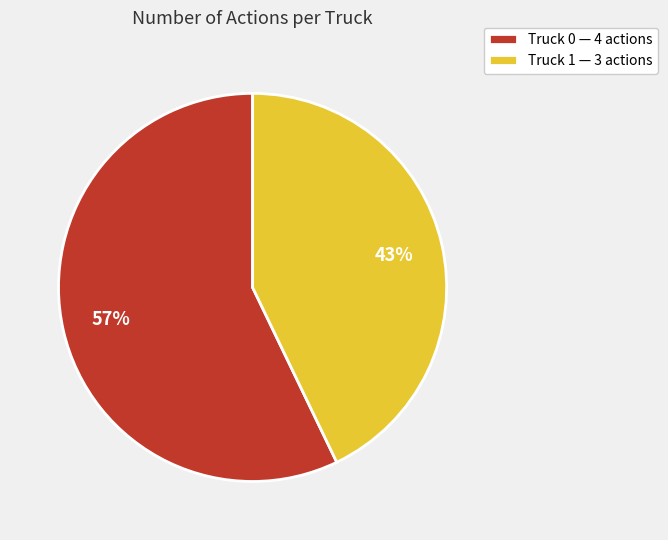

Rank the categories by value from highest to lowest.

Truck 0, Truck 1